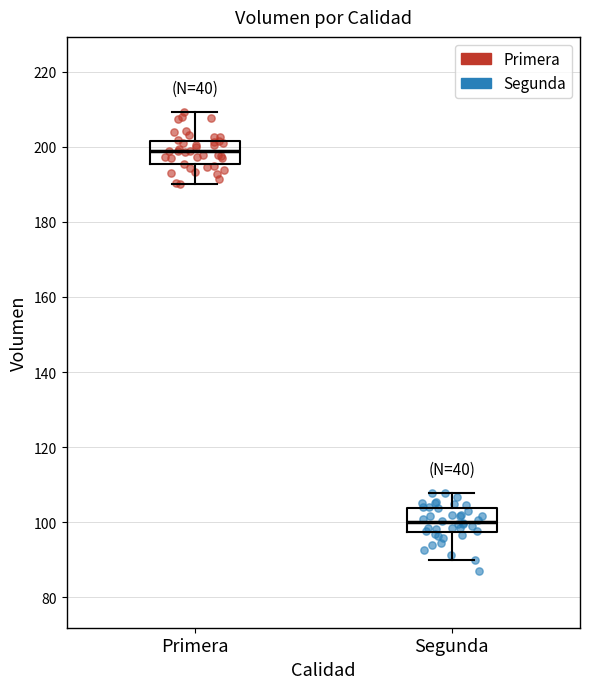

Reading left to right, transcribe this box plot: for each box, give where its median line is, the range the box spans, and where its two whiskers end, as read against the y-axis. The values are not printed on the chart, so give them approximately, as read against the axis.

Primera: median 198, box 196 to 202, whiskers 190 to 210
Segunda: median 100, box 98 to 104, whiskers 90 to 108